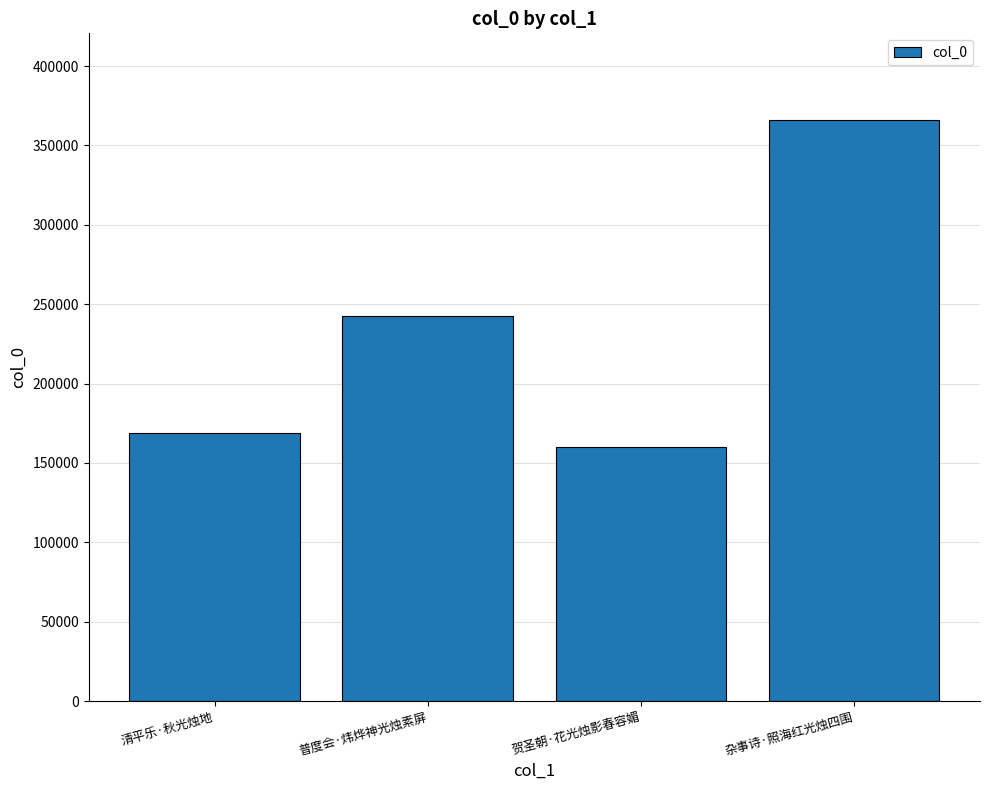

Reading left to right, list all the values displayed in this chart.

清平乐·秋光烛地=168517	普度会·炜烨神光烛素屏=242303	贺圣朝·花光烛影春容媚=160163	杂事诗·照海红光烛四围=365727